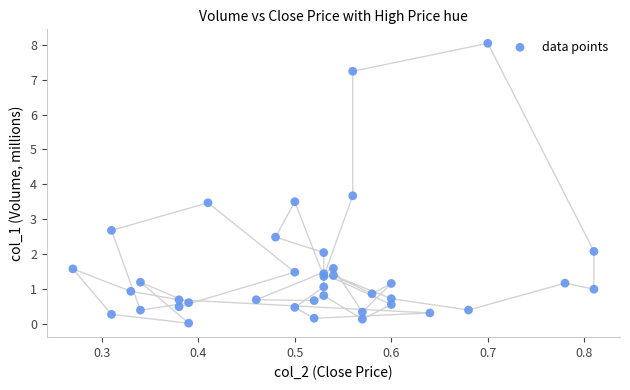

What Y value in the scatter plot is closest to 4?

3.7